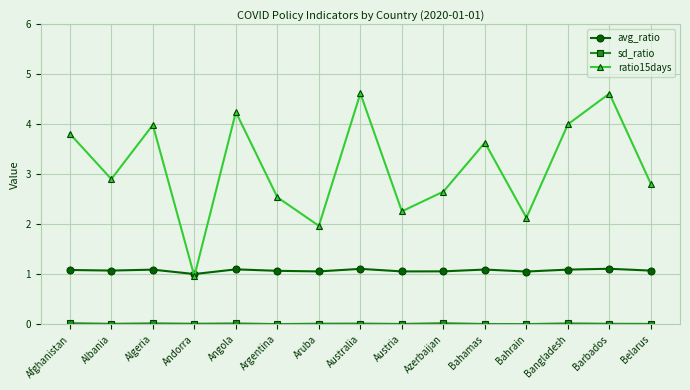

True or false: avg_ratio has more than 1 points higher than both neighbors.

True